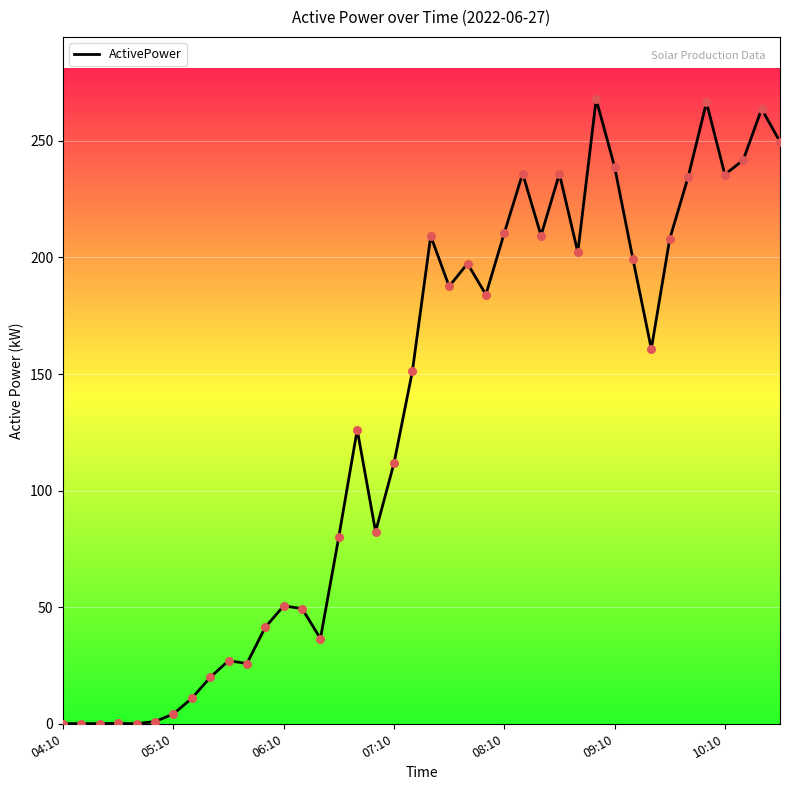

What is the difference between the maximum and minimum values?

267.8